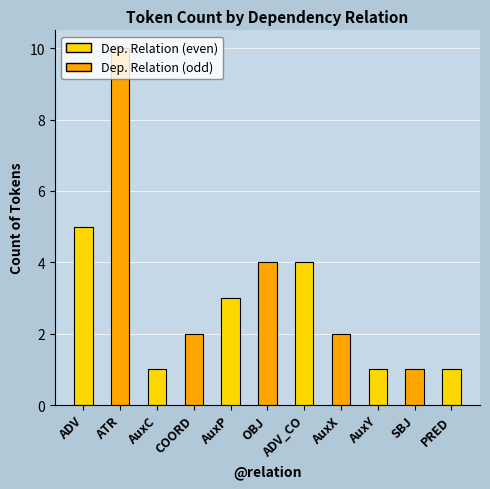

How many bars are there in total?

11